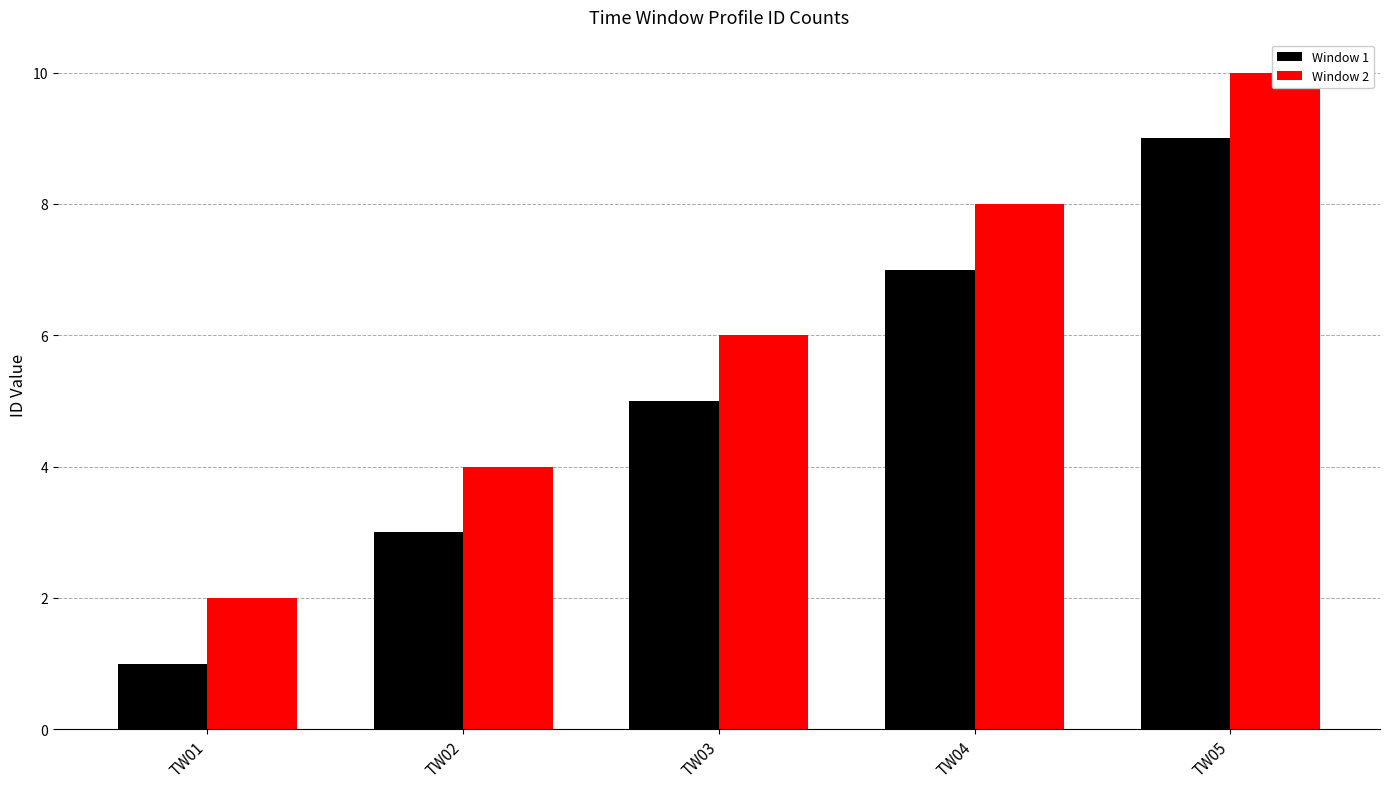

Reading left to right, transcribe all the data shown in this chart.

Window 1: 1	3	5	7	9
Window 2: 2	4	6	8	10